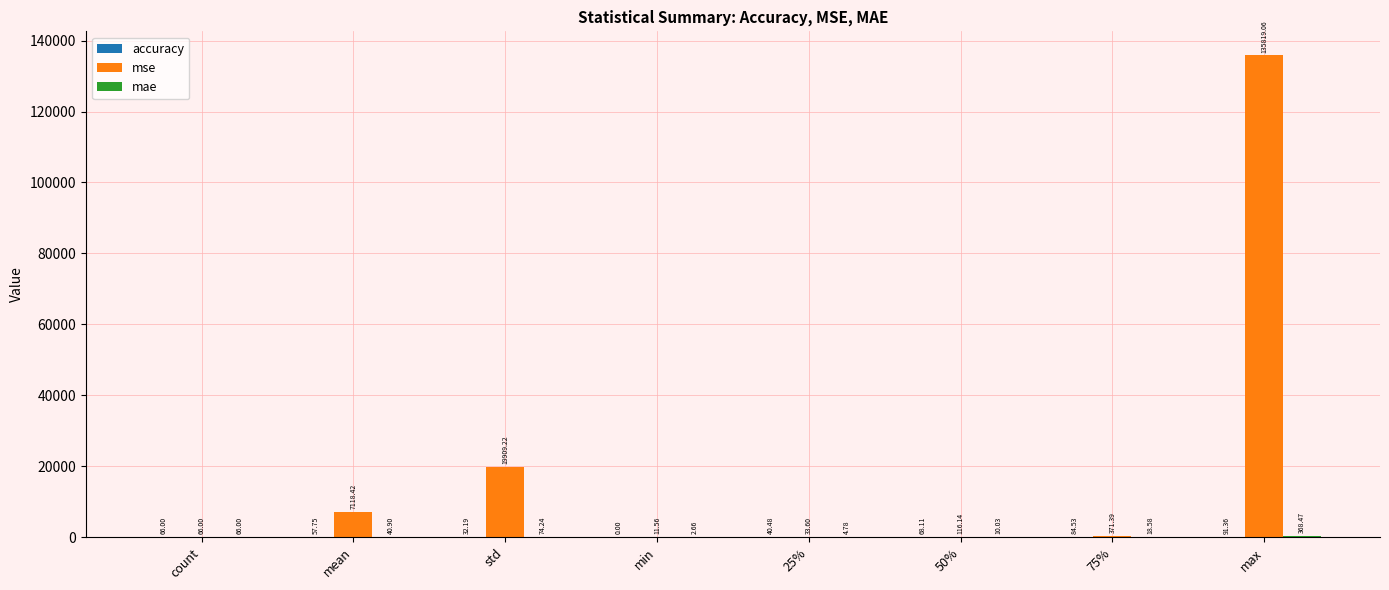

Where does the mse series first go above 371?

mean